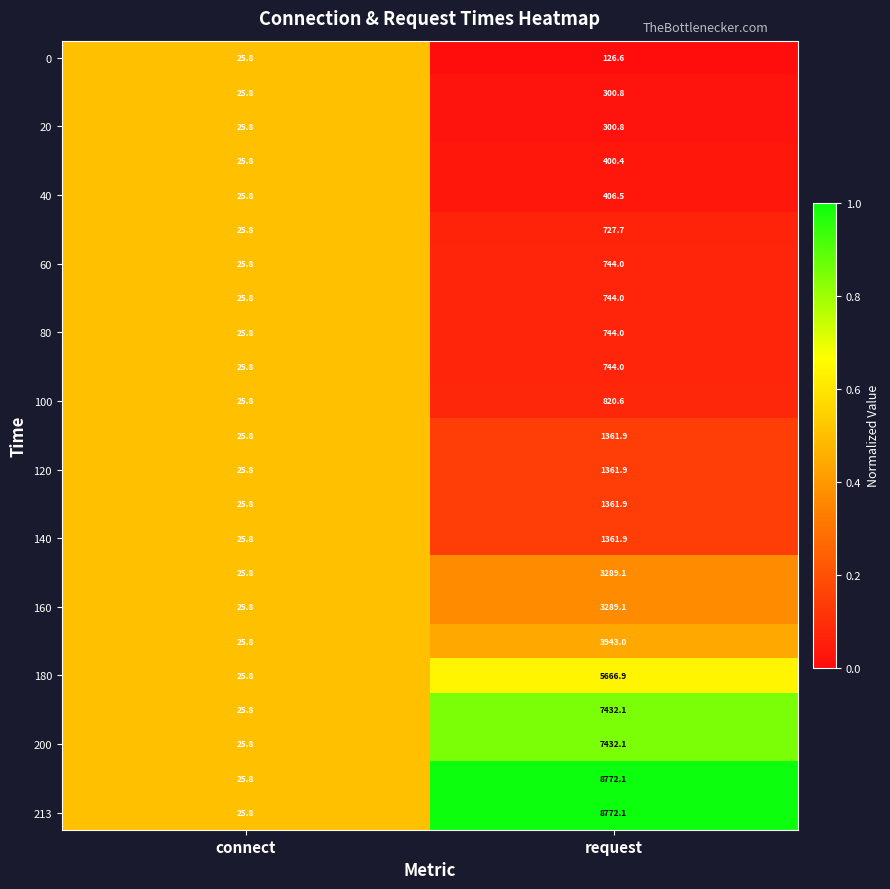

What is the smallest value displayed?

25.8